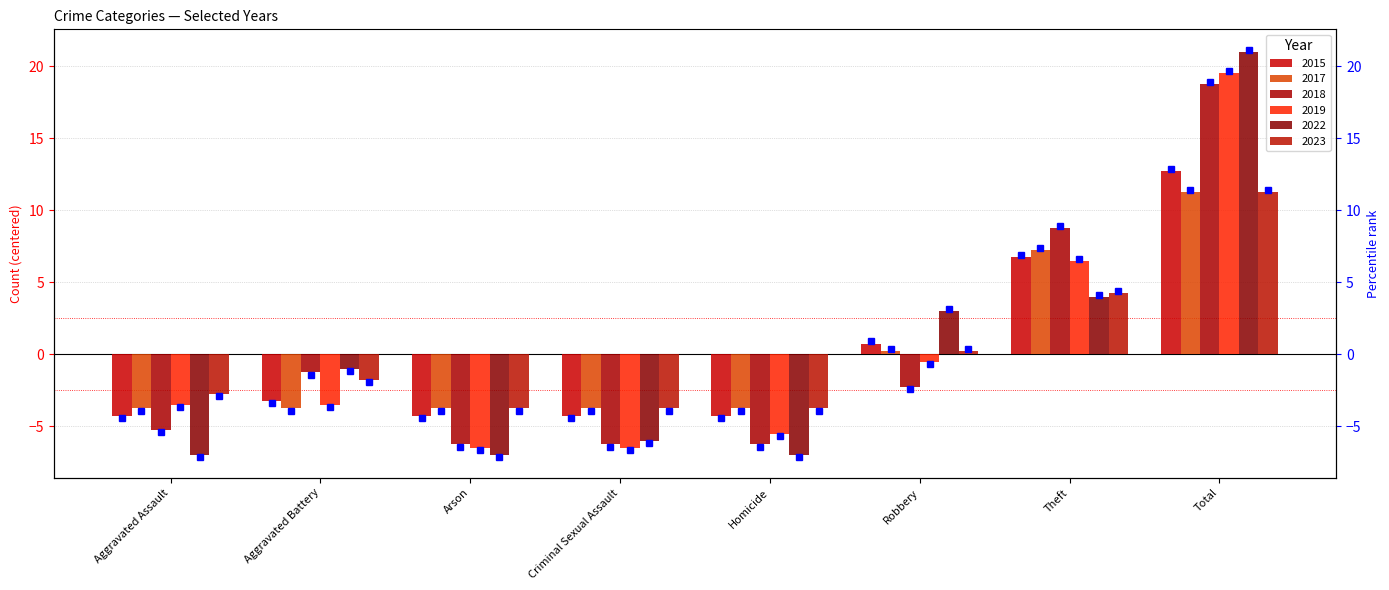

How many values in 2022 are below zero?

5